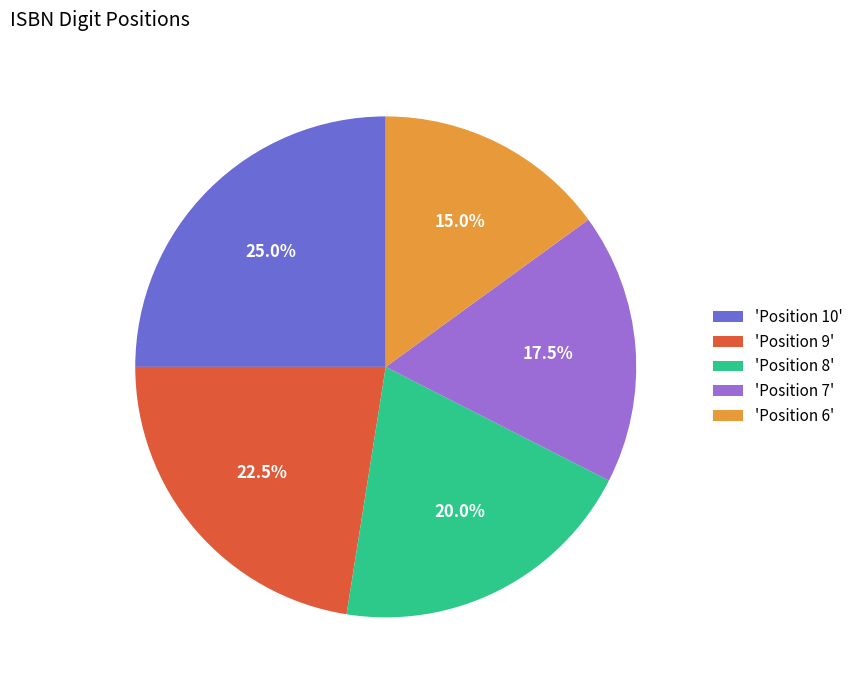

What is the smallest slice in the pie chart?

'Position 6'